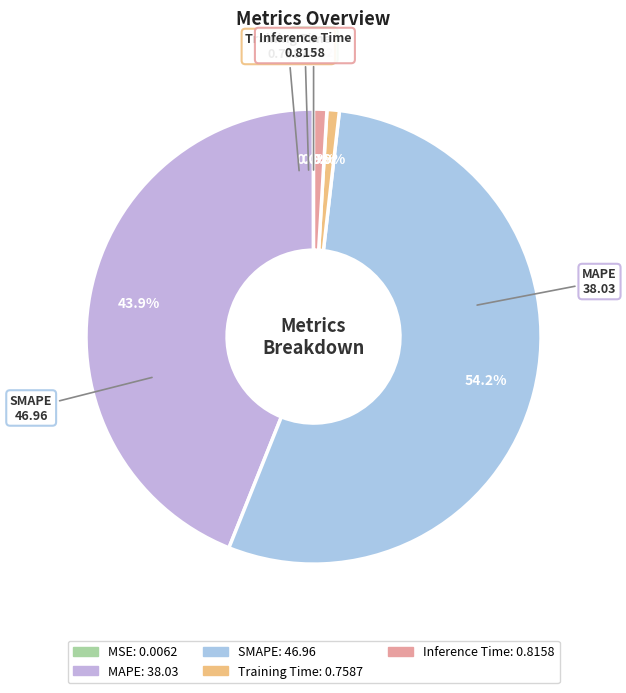

Combined, what portion of the pie is SMAPE and Inference Time?

55.2%